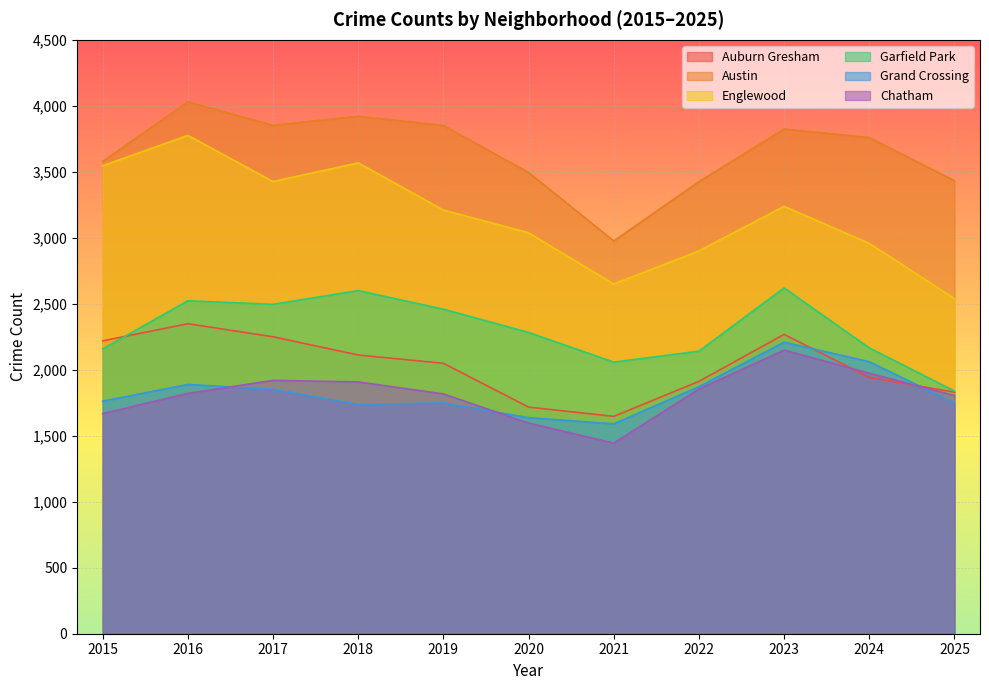

What is the maximum value shown in the chart?

4030